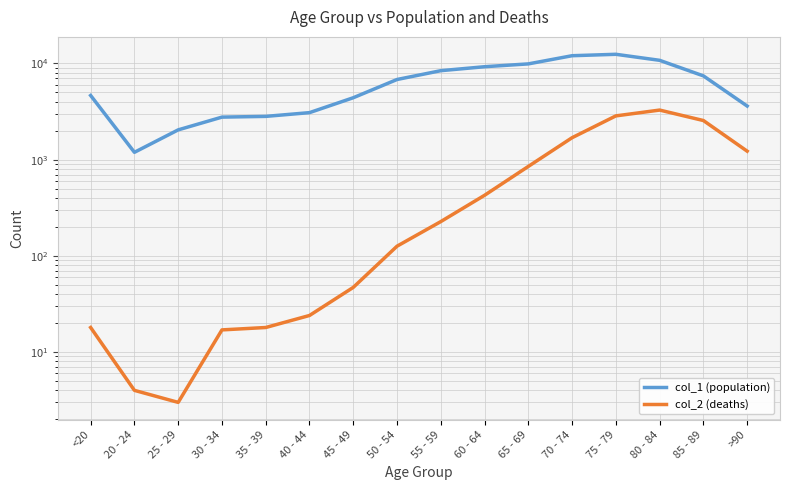

What position from the right is 60 - 64?

7